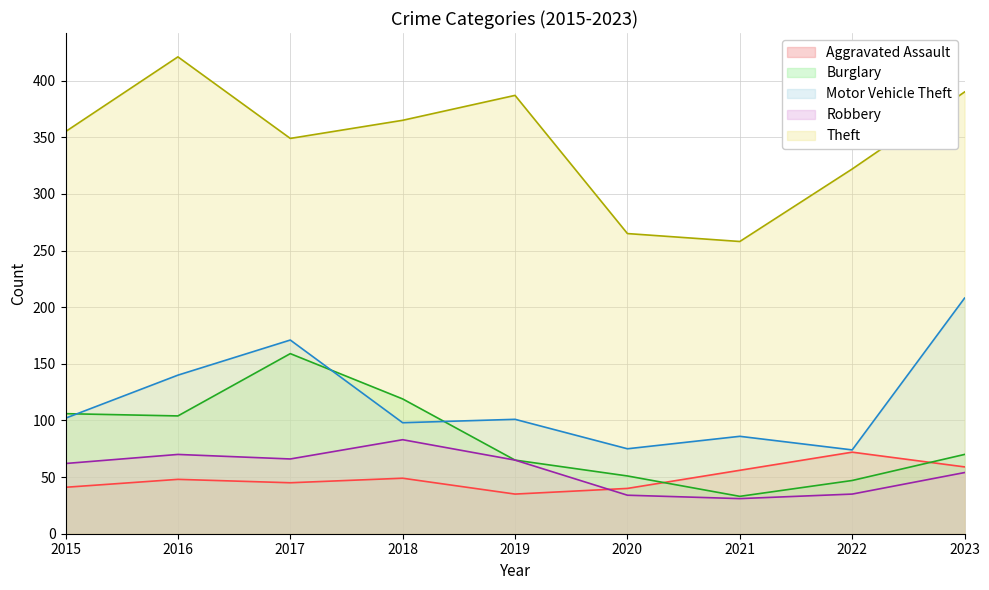

Reading left to right, list all the values displayed in this chart.

Aggravated Assault: 41	48	45	49	35	40	56	72	59
Burglary: 106	104	159	119	65	51	33	47	70
Motor Vehicle Theft: 102	140	171	98	101	75	86	74	208
Robbery: 62	70	66	83	65	34	31	35	54
Theft: 355	421	349	365	387	265	258	322	390